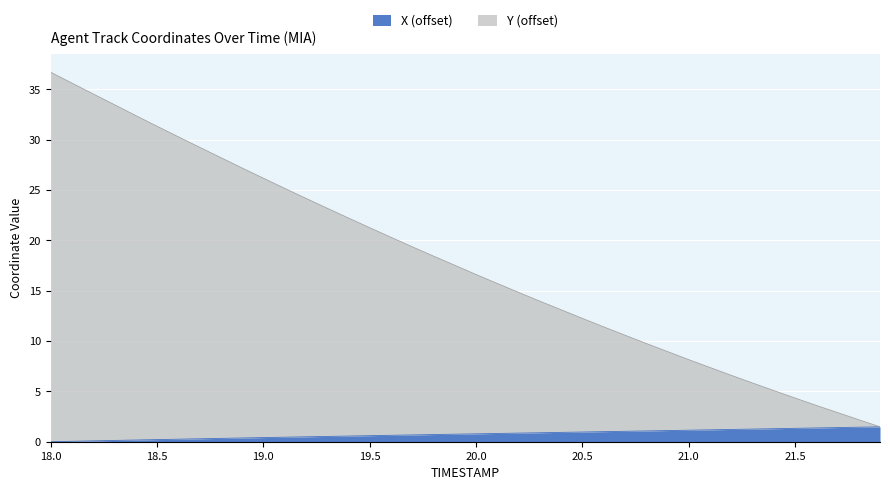

True or false: X has a value of 0.4 at 20.0.

False